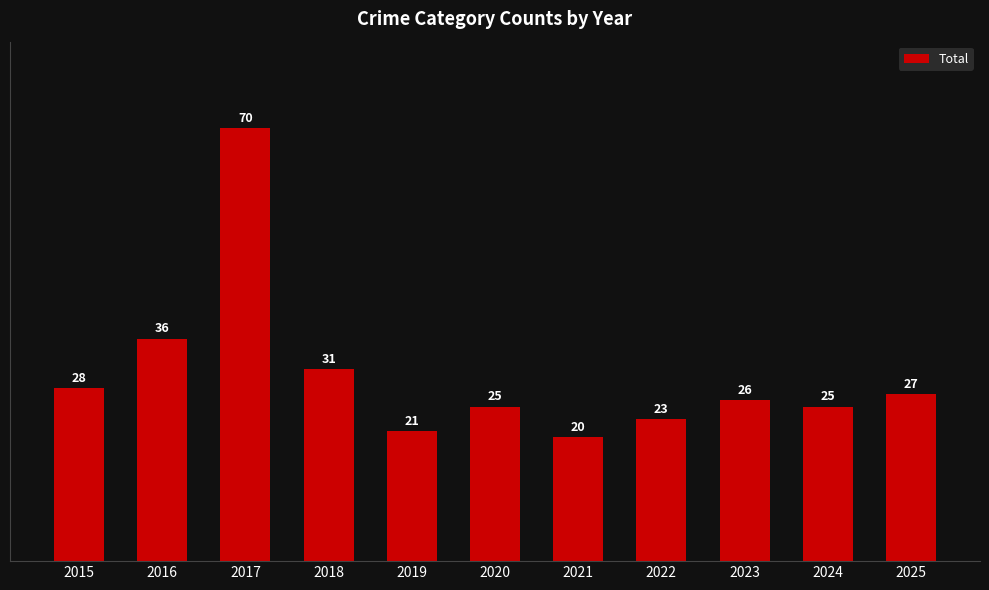

Reading left to right, transcribe all the data shown in this chart.

28	36	70	31	21	25	20	23	26	25	27